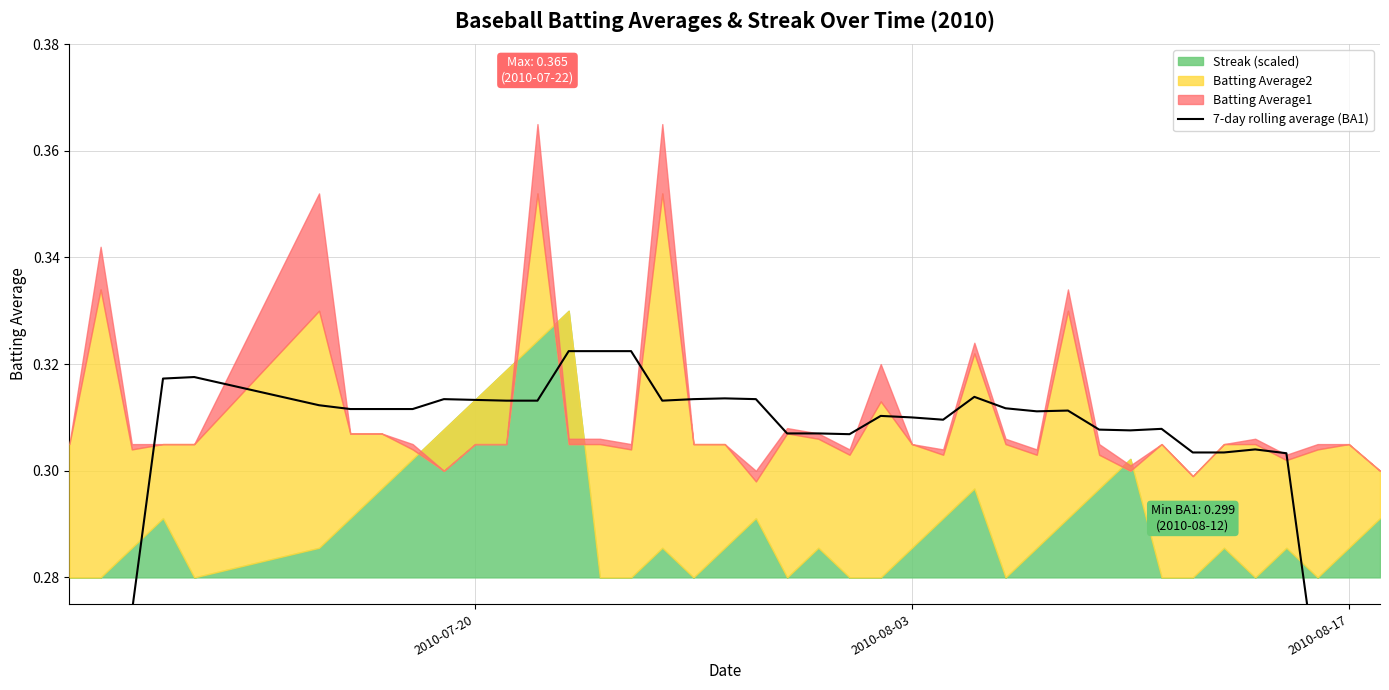

How many values are between 0 and 1?

40